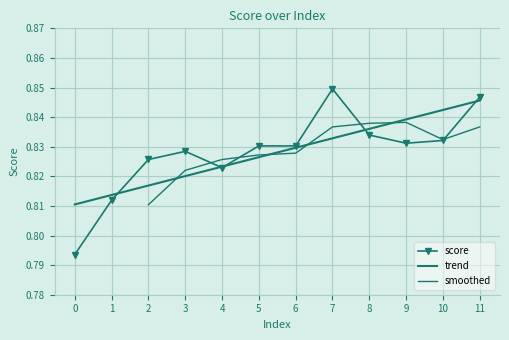

Reading left to right, extract all data points from this chart.

0.8	0.8	0.8	0.8	0.8	0.8	0.8	0.8	0.8	0.8	0.8	0.8